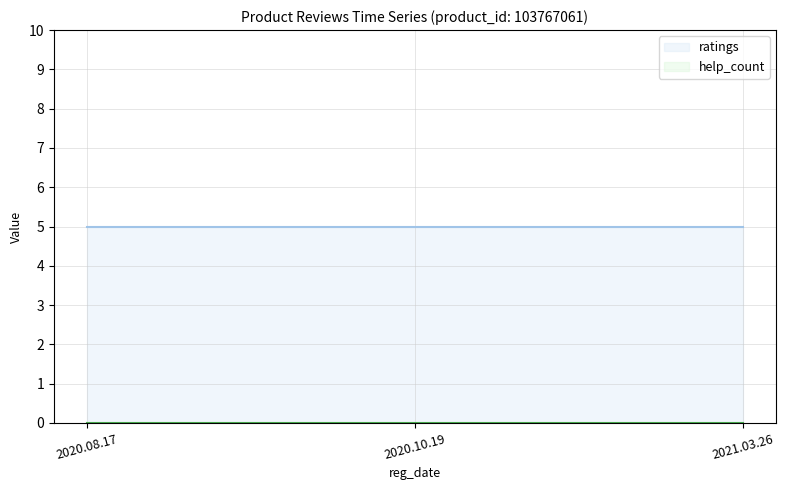

Which series has the widest spread of values?

ratings